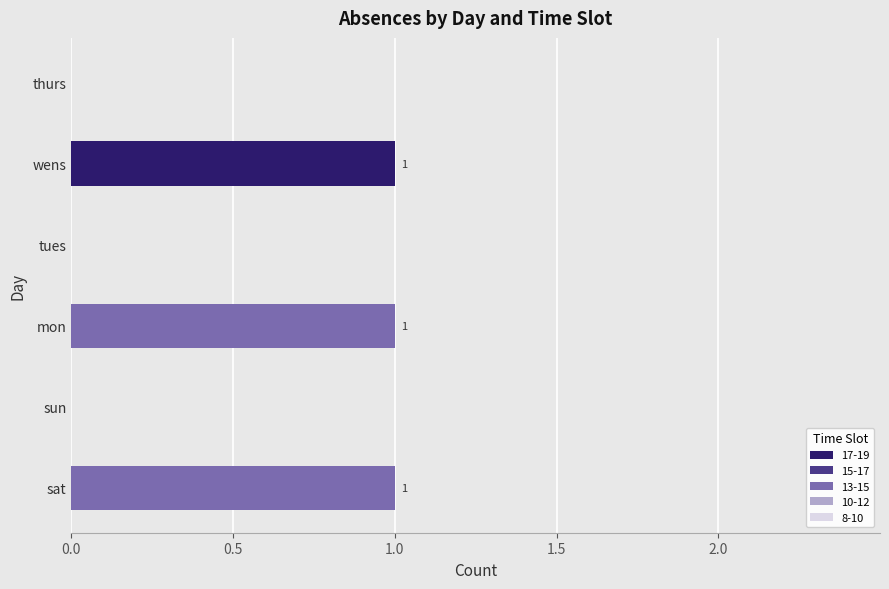

Is it true that 8-10 equals 0 at tues?

True